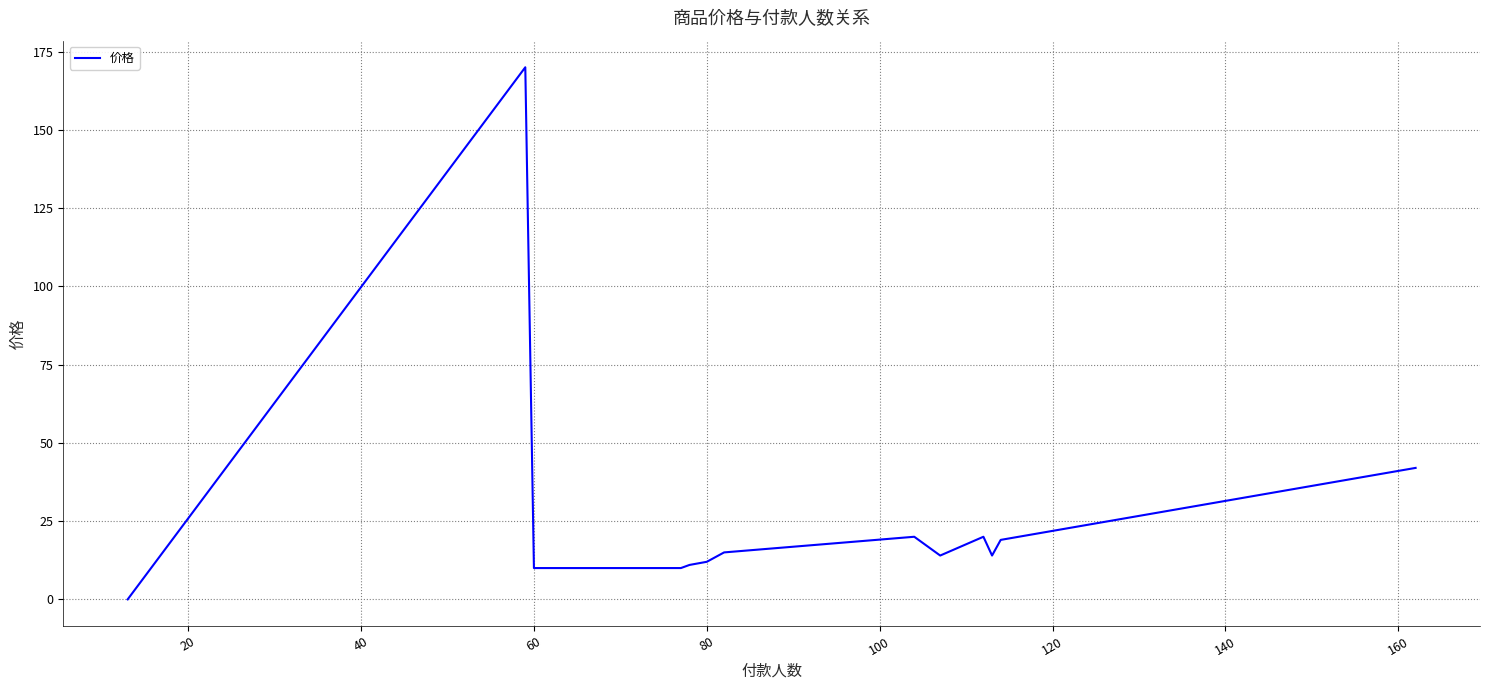

What is the difference between the maximum and minimum values?

170